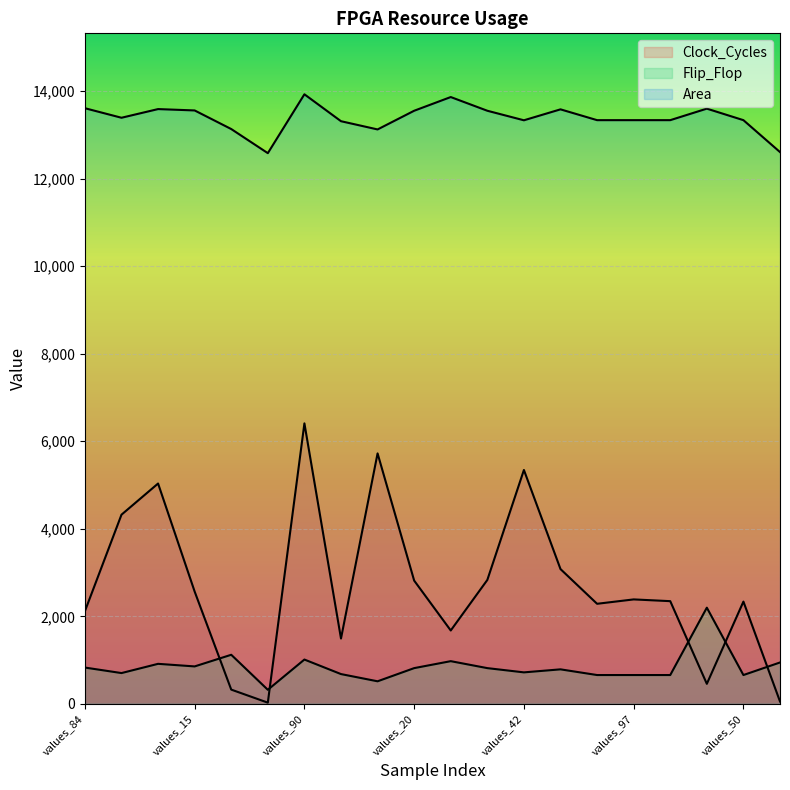

True or false: Clock_Cycles has more than 1 points higher than both neighbors.

True